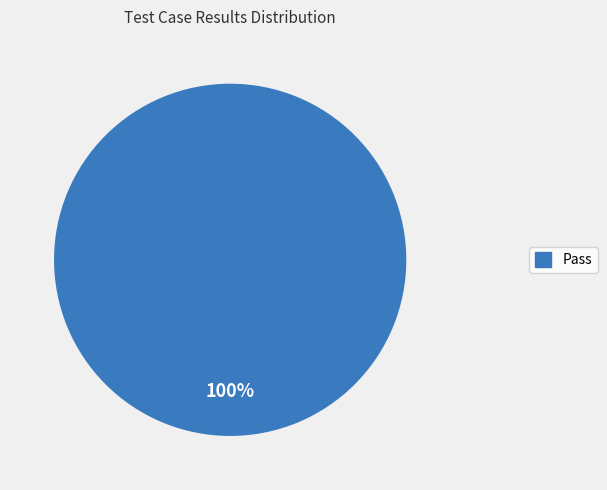

Is there a majority slice in this chart?

Yes